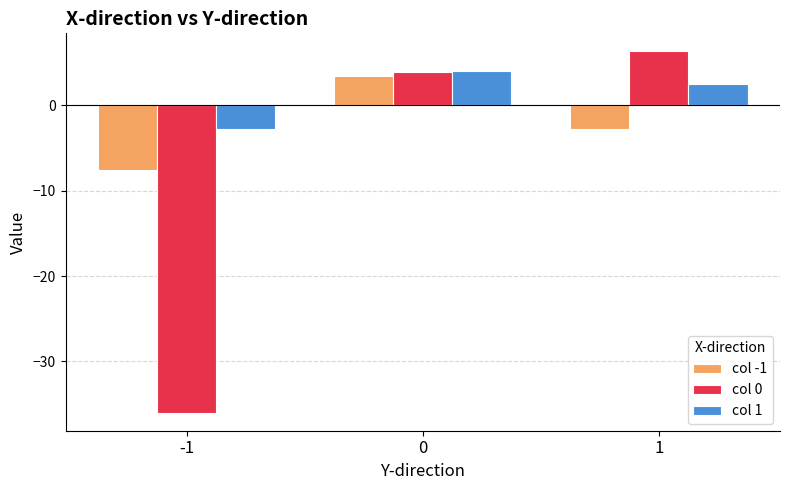

Which series has the largest range (max minus min)?

col 0